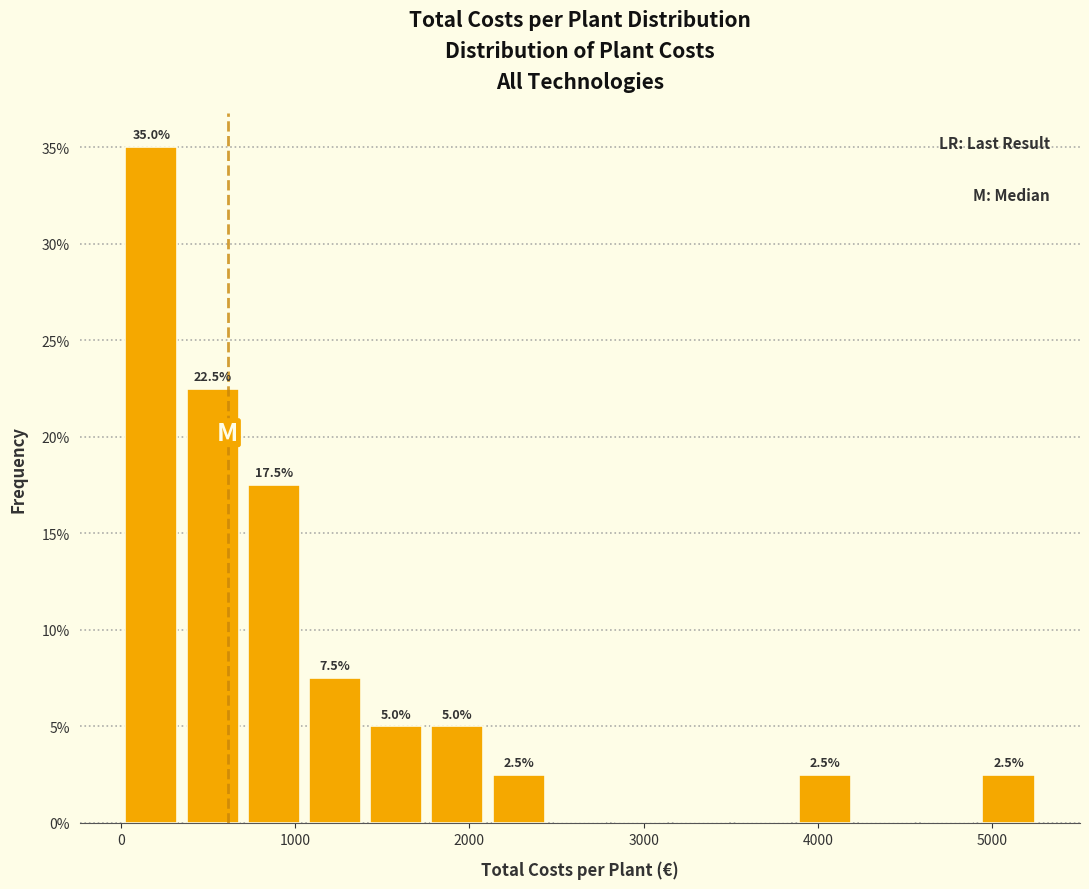

Around what value on the x-axis is the tallest bar? Give the approximate position of its centre, as read against the axis.

200